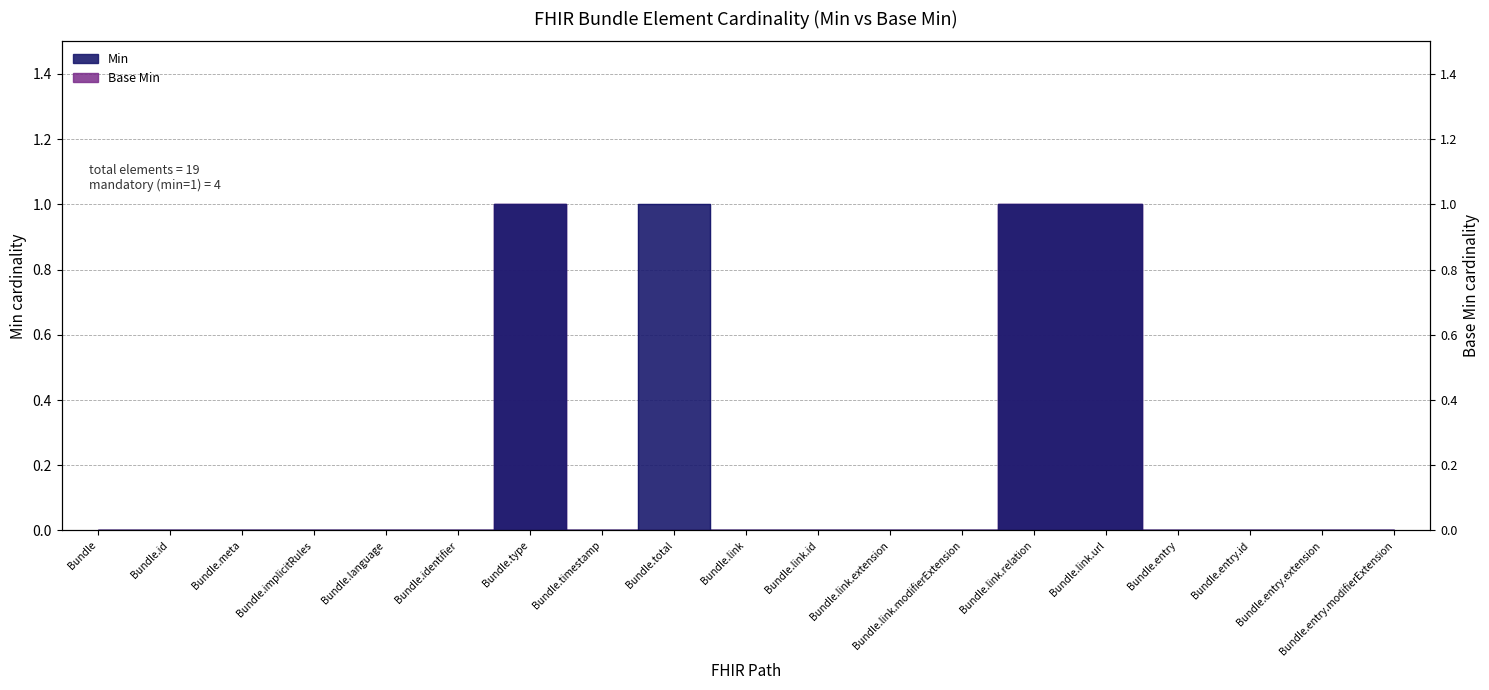

Is it true that Min equals 1 at Bundle.link.url?

True